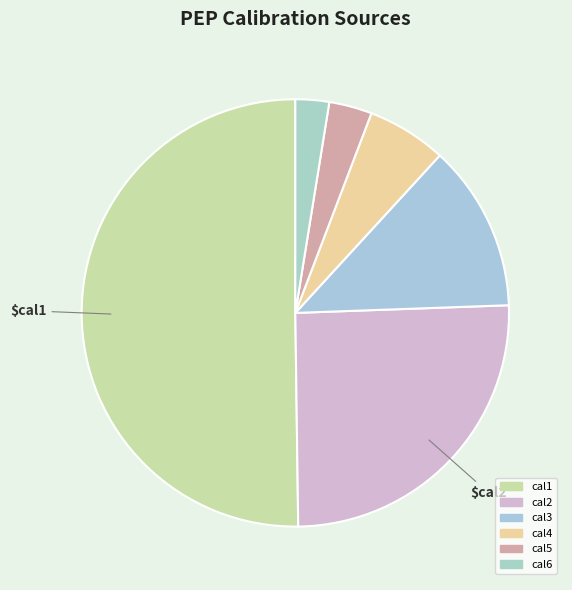

How many segments does this pie chart have?

6